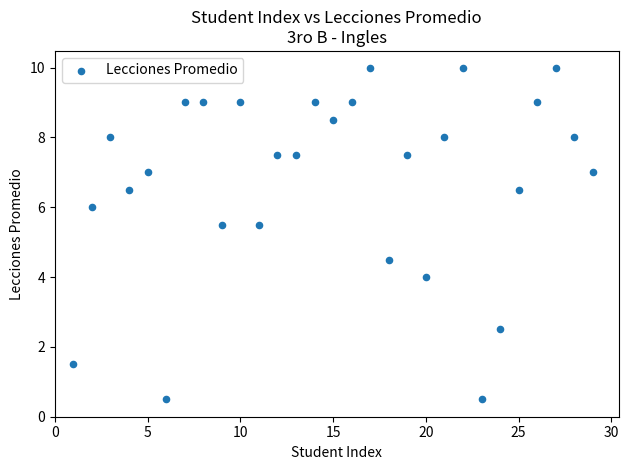

What is the range of X values (max minus min)?

28.0